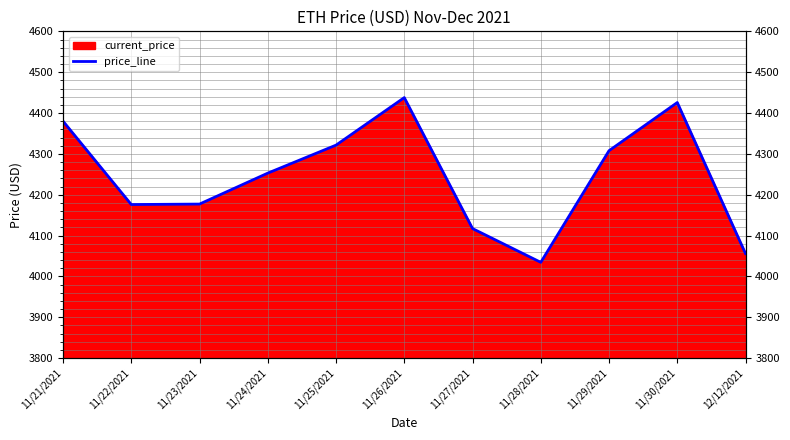

At which label is the value closest to 4236?

11/24/2021